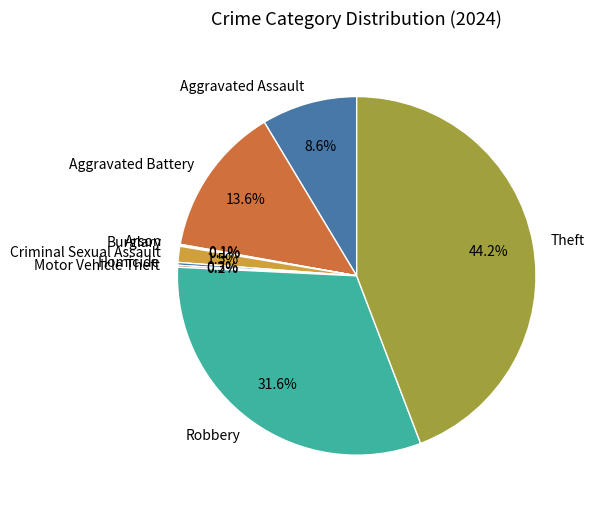

Is the sum of Theft and Criminal Sexual Assault greater than half?

No